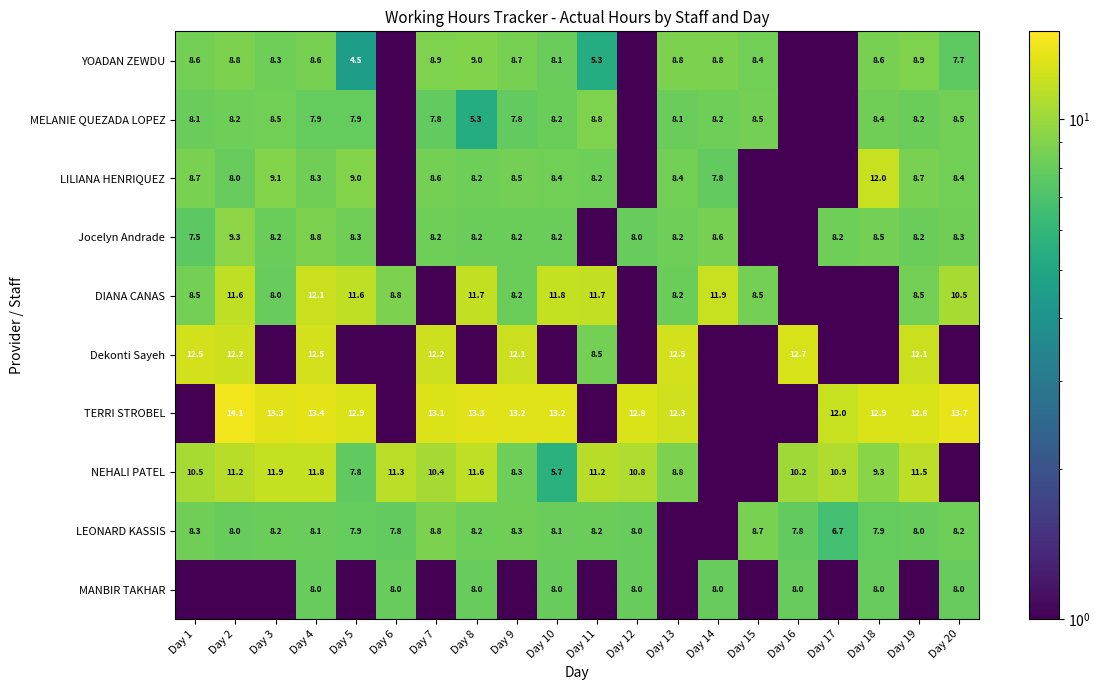

What is the sum of the DIANA CANAS values at Day 20 and Day 19?

19.0